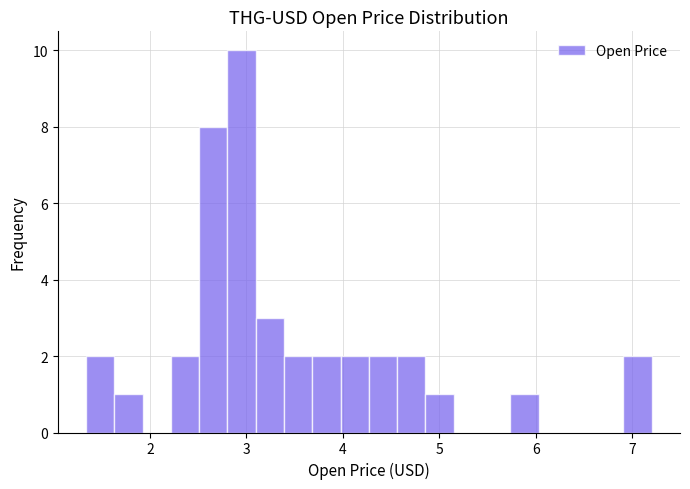

Around what value on the x-axis is the tallest bar? Give the approximate position of its centre, as read against the axis.

2.9